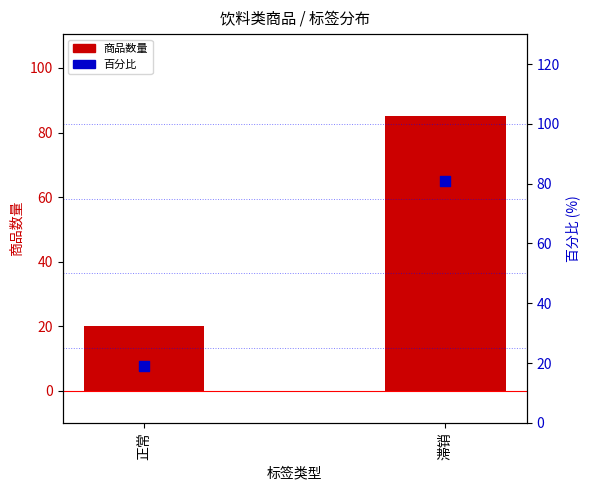

At how many categories does at least one series exceed 50?

1